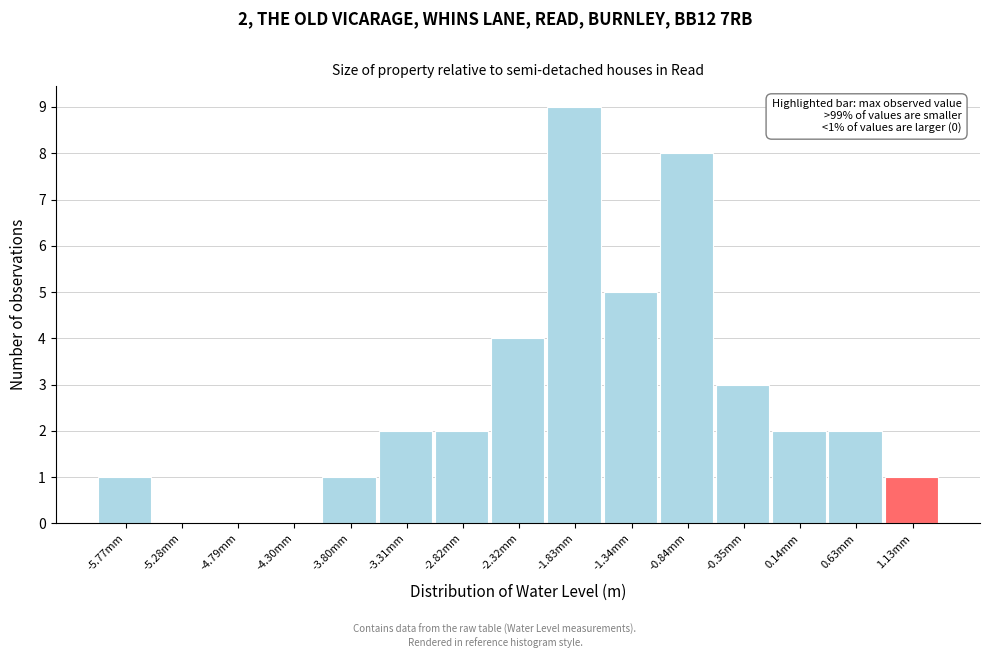

Reading left to right, transcribe all the data shown in this chart.

-5.77mm=1	-5.28mm=0	-4.79mm=0	-4.30mm=0	-3.80mm=1	-3.31mm=2	-2.82mm=2	-2.32mm=4	-1.83mm=9	-1.34mm=5	-0.84mm=8	-0.35mm=3	0.14mm=2	0.63mm=2	1.13mm=1